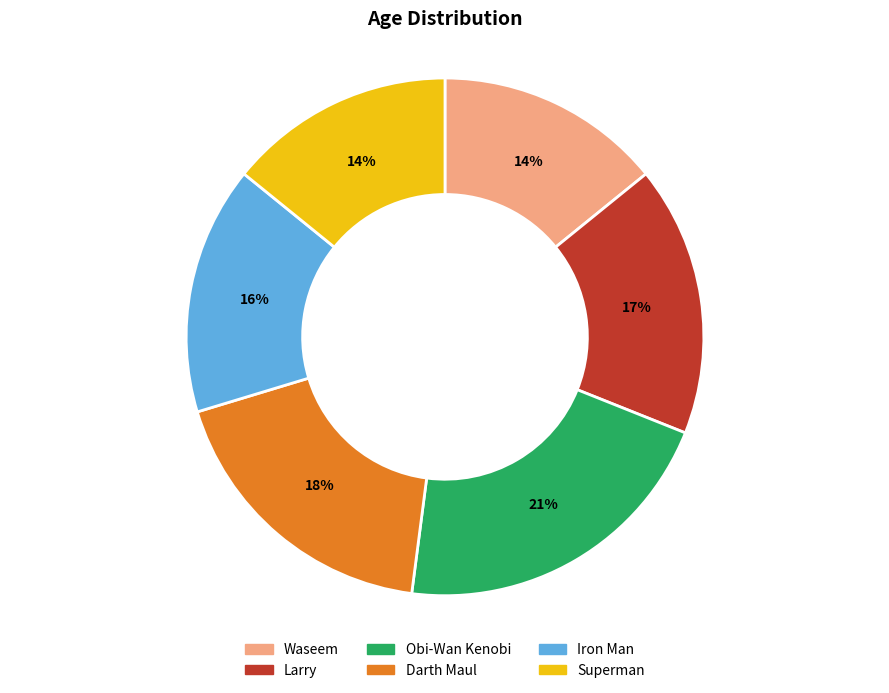

To the nearest percent, what is the average slice percentage?

17%